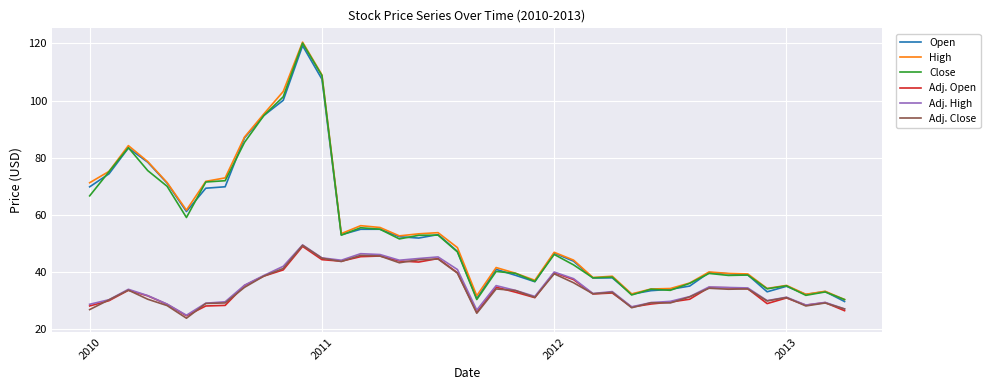

What is the smallest value displayed?

23.9